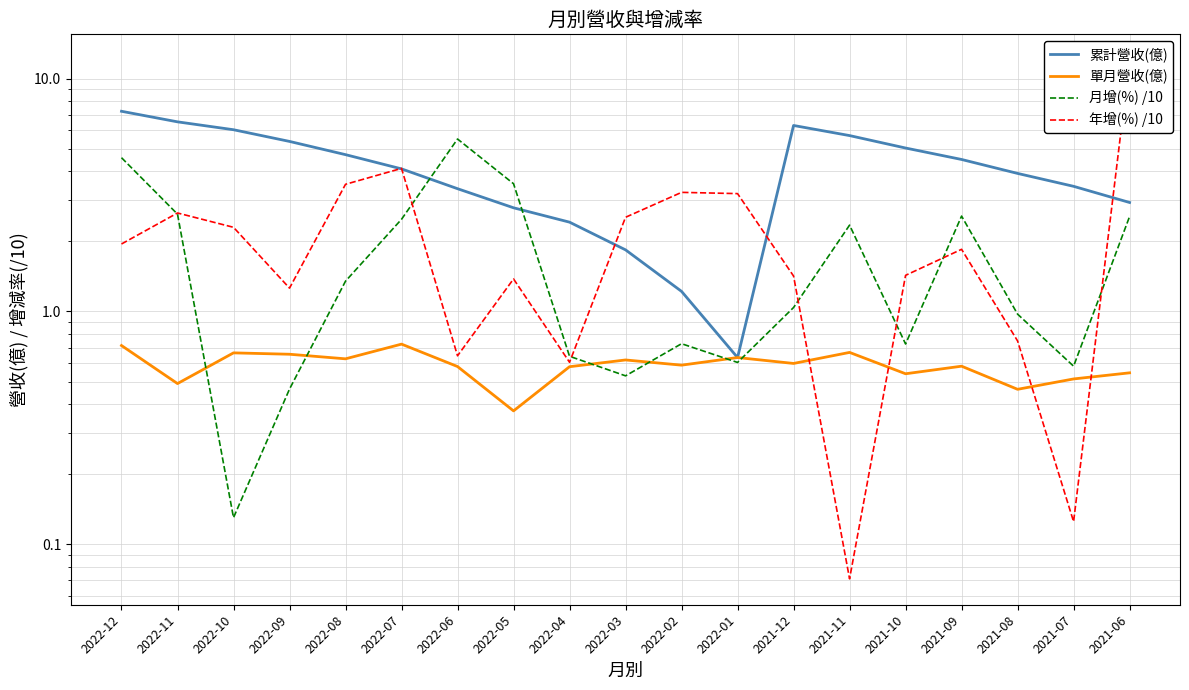

What is the difference between the highest and lowest values at 2022-05?

3.2